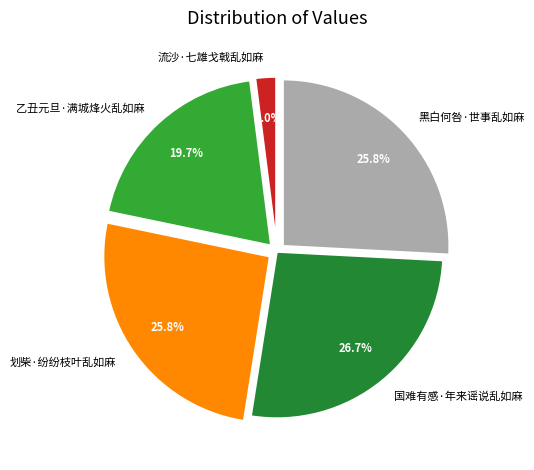

Between 流沙·七雄戈戟乱如麻 and 国难有感·年来谣说乱如麻, which is larger?

国难有感·年来谣说乱如麻